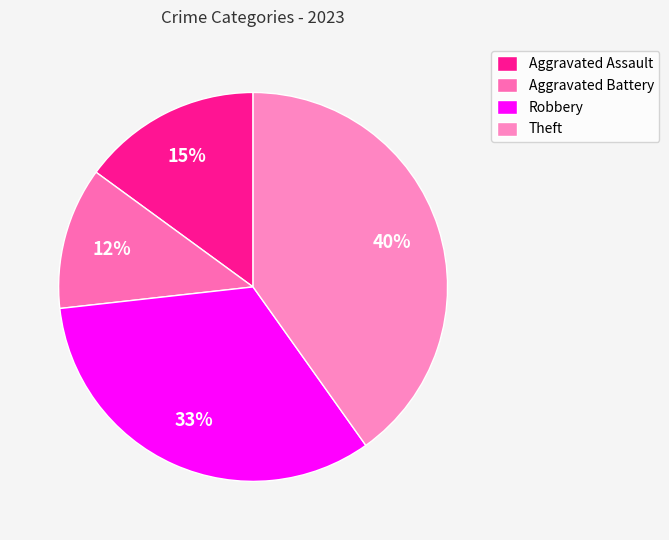

Do Robbery and Aggravated Assault together represent more than half of the pie?

No